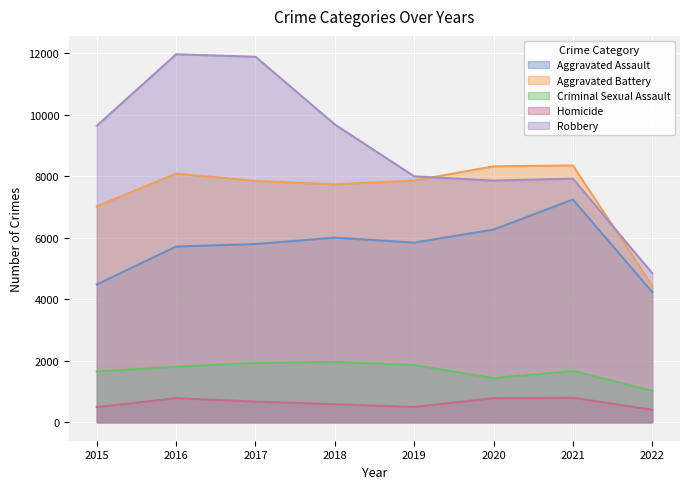

Reading right to left, what are all the values shown in this chart?

Aggravated Assault: 2022=4232	2021=7242	2020=6263	2019=5840	2018=6001	2017=5793	2016=5712	2015=4480
Aggravated Battery: 2022=4444	2021=8348	2020=8319	2019=7857	2018=7735	2017=7845	2016=8085	2015=7018
Criminal Sexual Assault: 2022=1024	2021=1669	2020=1437	2019=1861	2018=1964	2017=1929	2016=1807	2015=1656
Homicide: 2022=406	2021=801	2020=785	2019=498	2018=589	2017=672	2016=786	2015=496
Robbery: 2022=4846	2021=7920	2020=7855	2019=7994	2018=9679	2017=11880	2016=11960	2015=9638